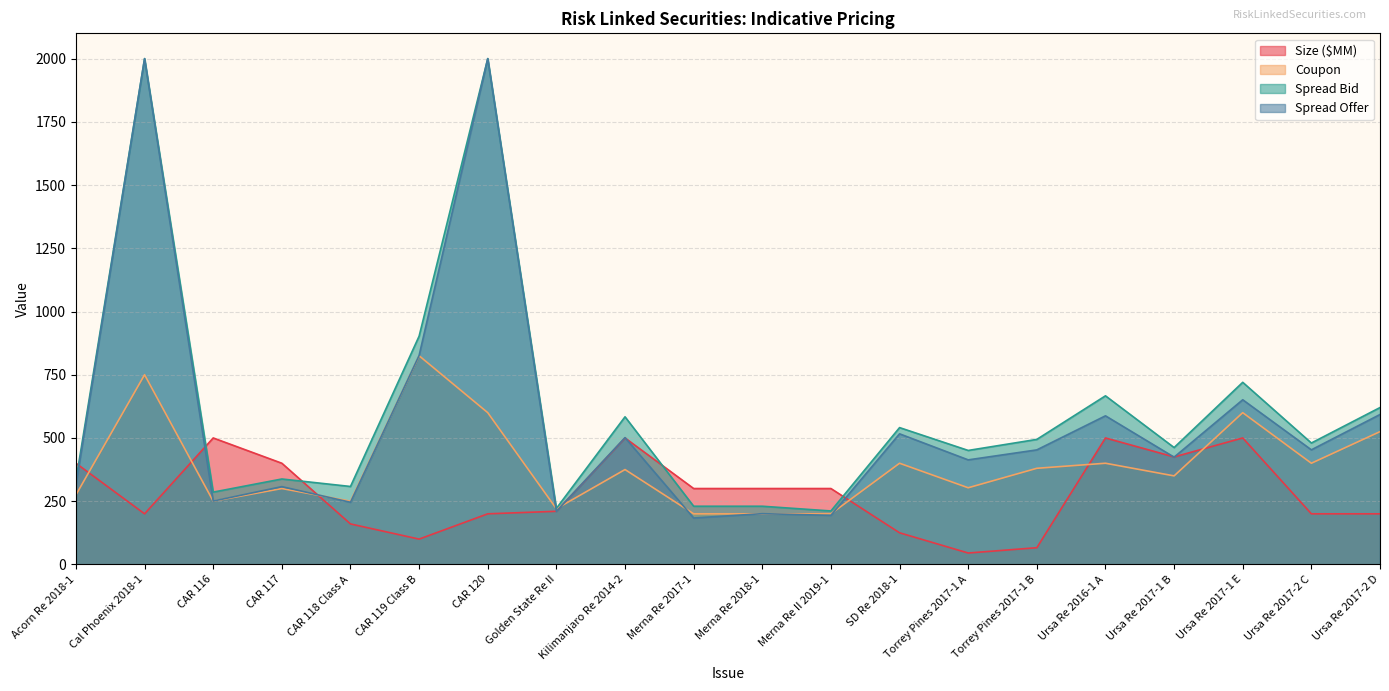

What is the average value of the Coupon series?

390